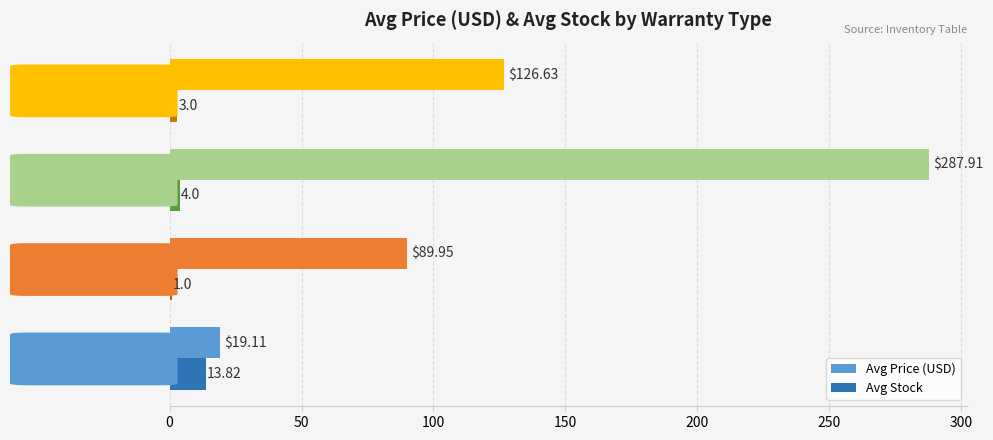

Which category has the highest value in the Avg Price (USD) series?

W (Epson)